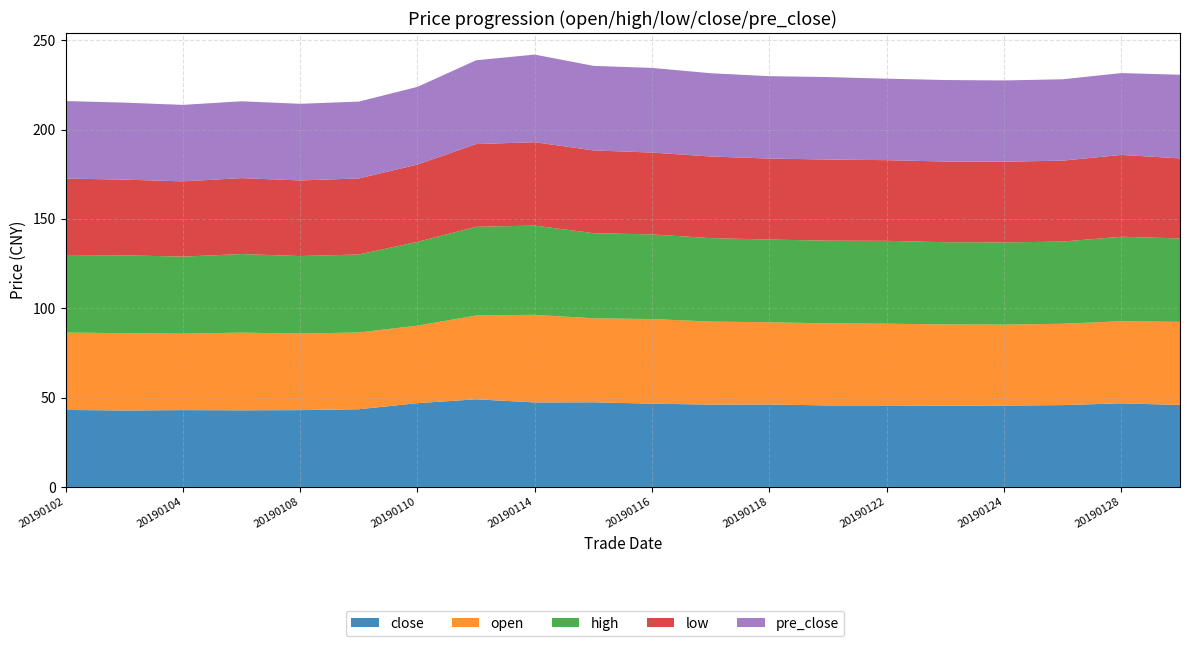

Reading left to right, what are all the values shown in this chart?

close: 43.1	42.8	43.0	42.9	43.0	43.5	46.9	49.0	47.3	47.4	46.6	46.1	46.1	45.6	45.6	45.5	45.5	45.8	46.8	45.9
open: 43.3	43.3	42.8	43.5	42.9	43.0	43.4	46.9	49.0	47.0	47.4	46.5	46.0	46.0	45.8	45.5	45.3	45.5	45.9	46.5
high: 43.4	43.5	43.1	44.0	43.4	43.6	46.9	49.7	49.9	47.6	47.4	46.7	46.3	46.3	46.4	46.0	46.0	46.0	47.3	46.7
low: 42.8	42.4	42.1	42.5	42.3	42.6	43.3	46.3	46.7	46.3	45.8	45.7	45.4	45.4	45.1	45.2	45.2	45.3	45.8	44.8
pre_close: 43.4	43.1	42.8	43.0	42.9	43.0	43.5	46.9	49.0	47.3	47.4	46.6	46.1	46.1	45.6	45.6	45.5	45.5	45.8	46.8